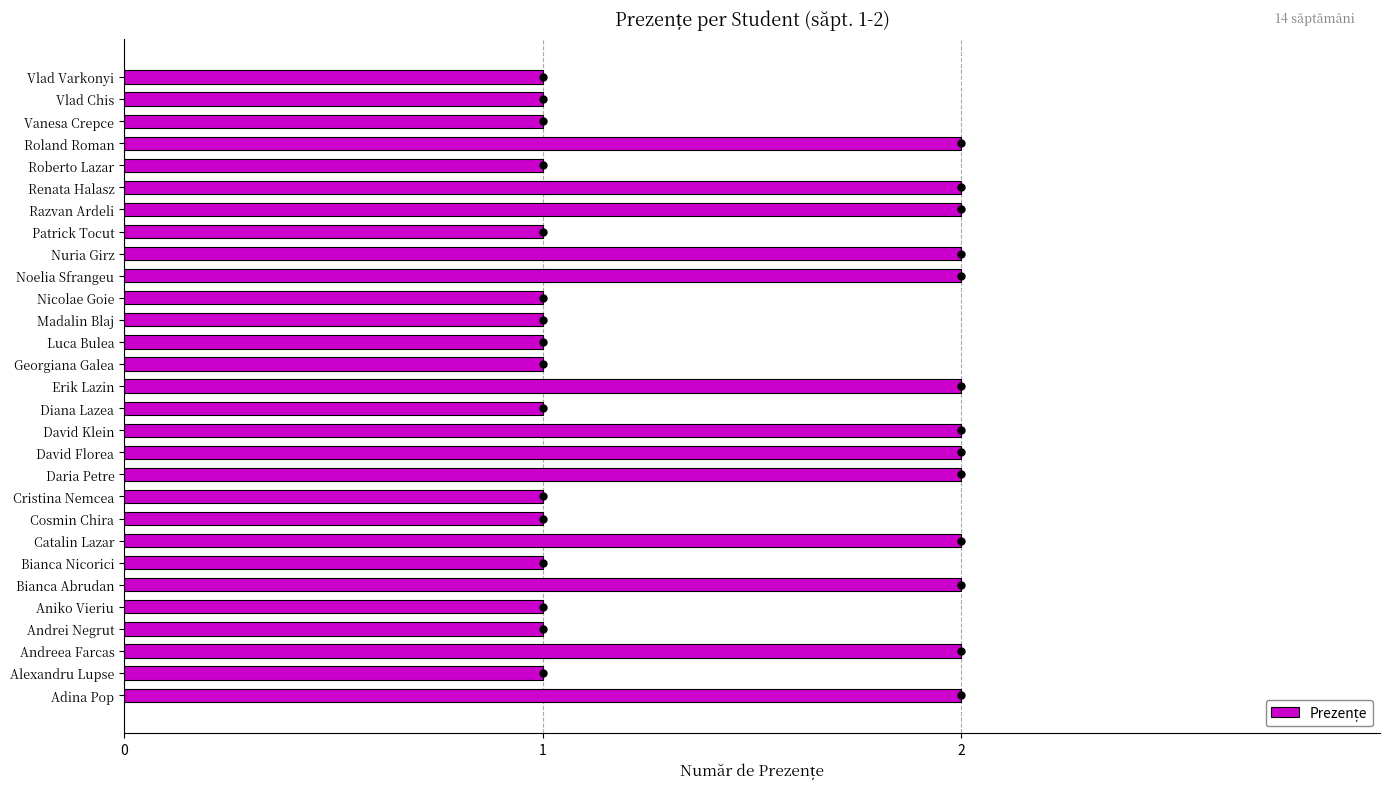

What is the sum of the values at Renata Halasz and Andreea Farcas?

4